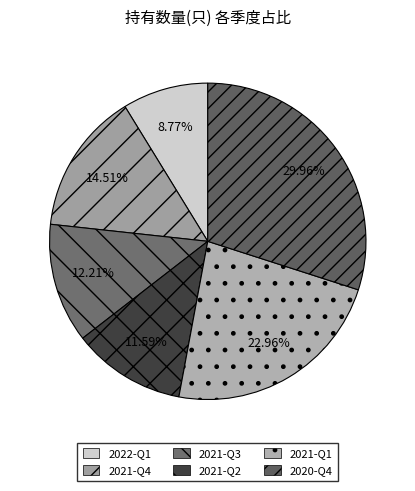

Rank the categories by value from highest to lowest.

2020-Q4, 2021-Q1, 2021-Q4, 2021-Q3, 2021-Q2, 2022-Q1